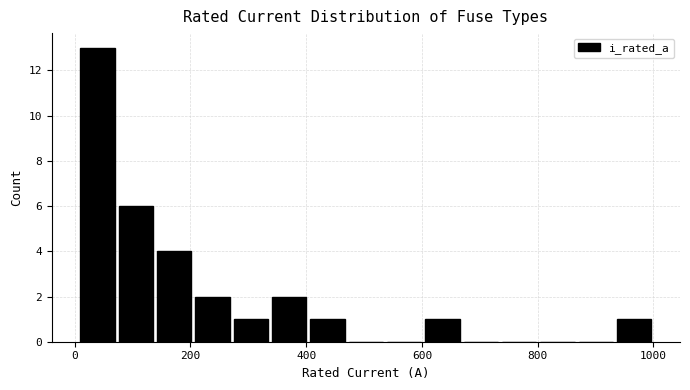

Read against the x-axis, roughly where is the centre of the tallest bar?

40